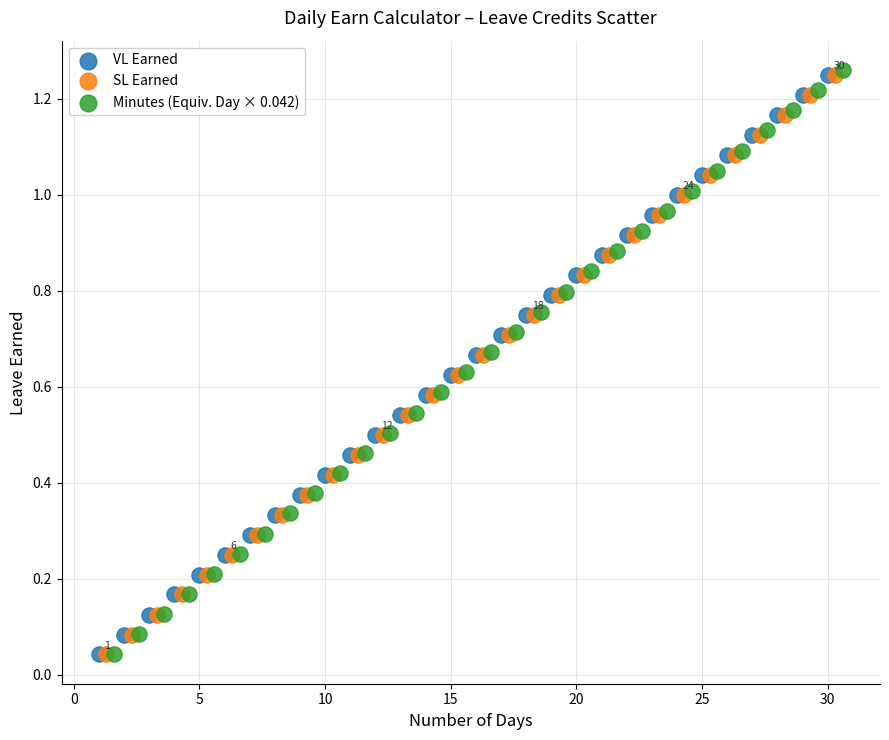

Which series has the widest spread of Y values?

Minutes (Equiv. Day × 0.042)